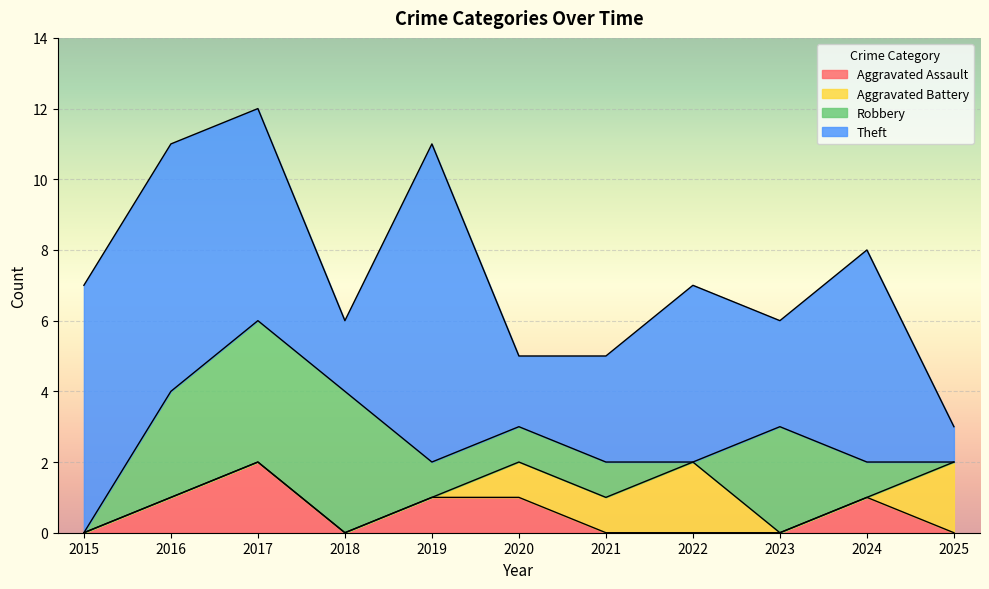

Reading right to left, list all the values displayed in this chart.

Aggravated Assault: 0	1	0	0	0	1	1	0	2	1	0
Aggravated Battery: 2	0	0	2	1	1	0	0	0	0	0
Robbery: 0	1	3	0	1	1	1	4	4	3	0
Theft: 1	6	3	5	3	2	9	2	6	7	7
Total: 3	8	6	7	5	5	11	6	12	11	7